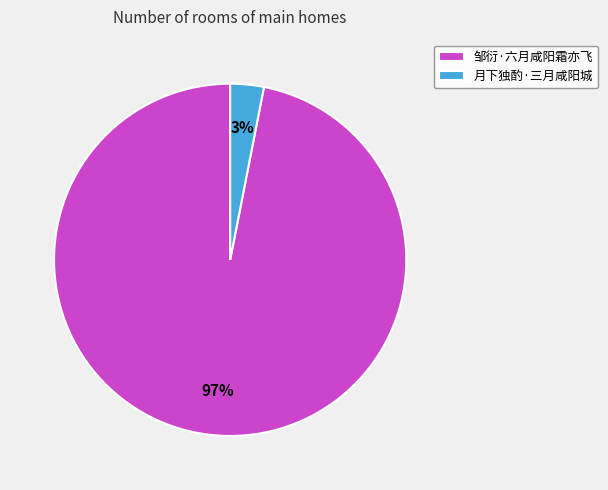

Combined, do 月下独酌·三月咸阳城 and 邹衍·六月咸阳霜亦飞 account for over 50%?

Yes